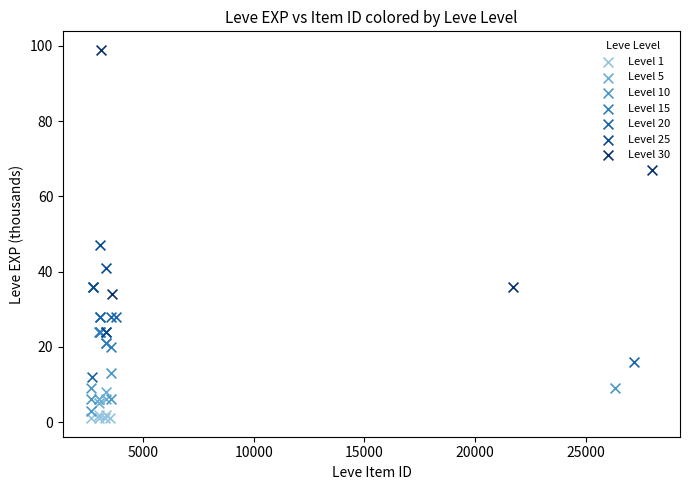

Which series contains the highest Y value?

Level 30